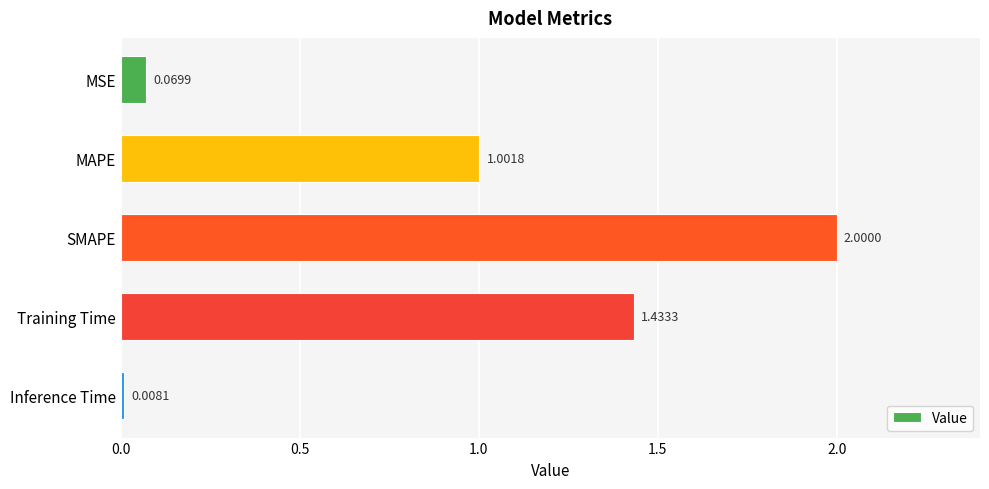

Rank the categories by value from lowest to highest.

Inference Time, MSE, MAPE, Training Time, SMAPE